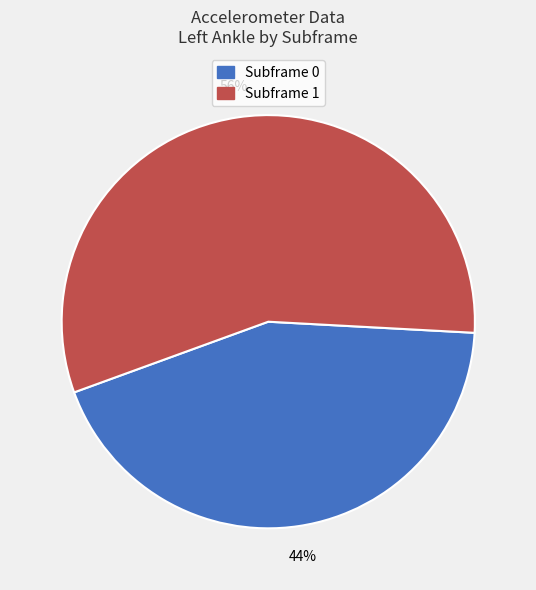

Count the number of slices in the pie.

2